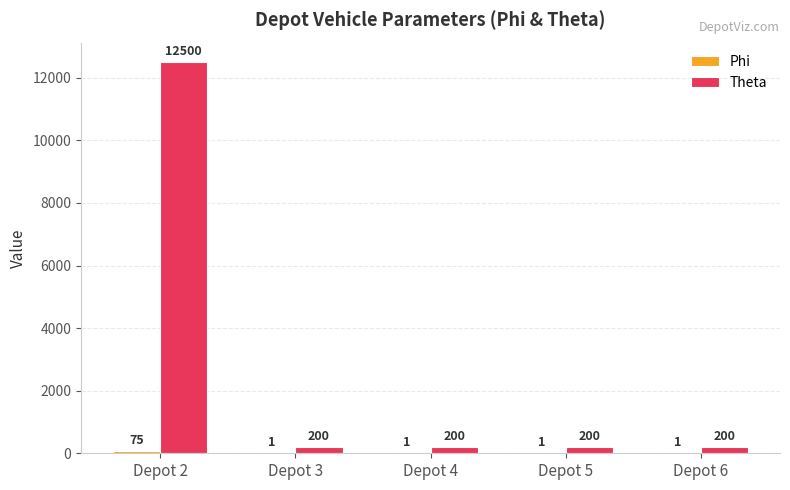

Are the bars horizontal?

No